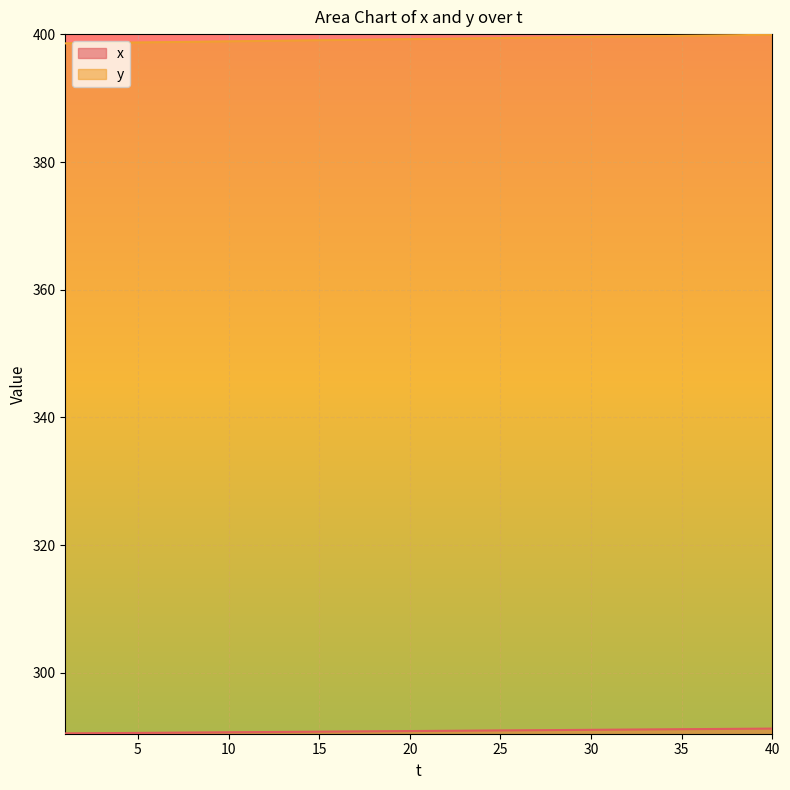

At which label is y closest to 399?

13